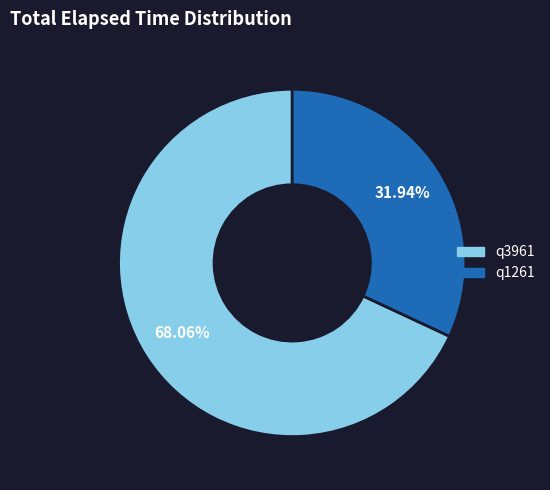

Is there any slice that represents more than half of the pie?

Yes